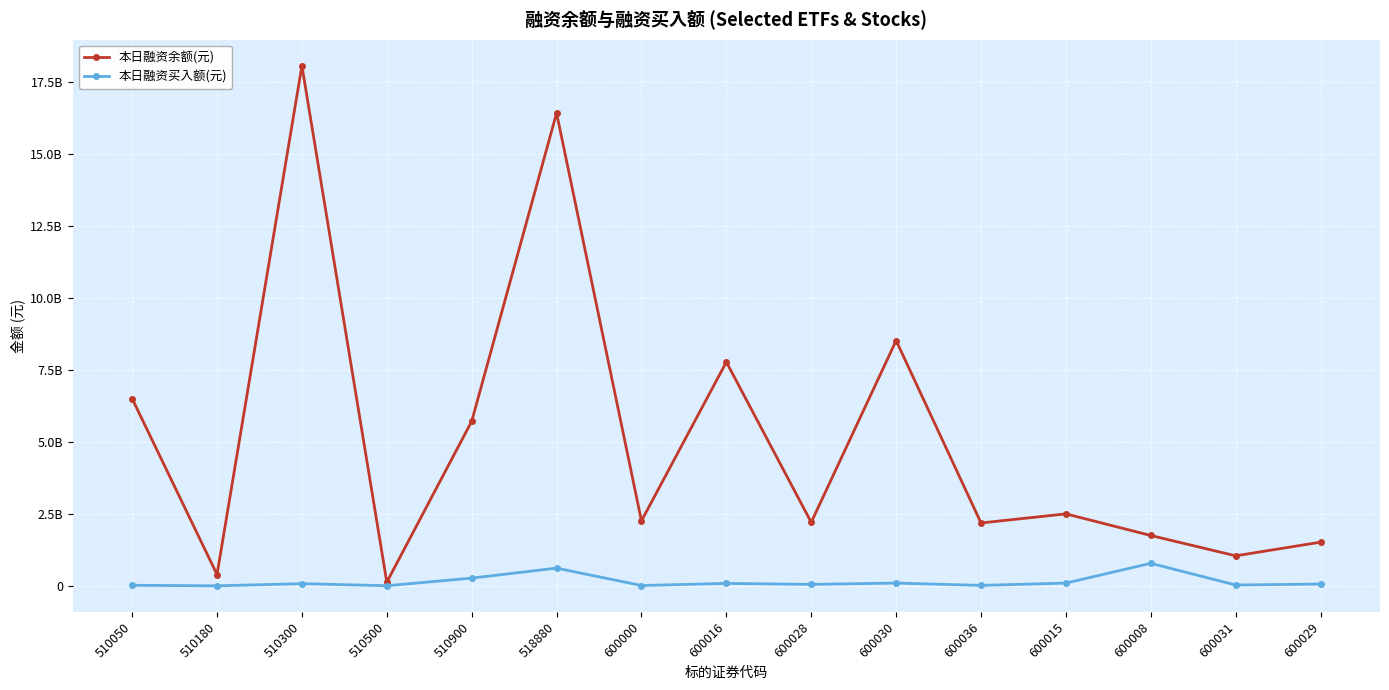

Does the chart have visible grid lines?

Yes